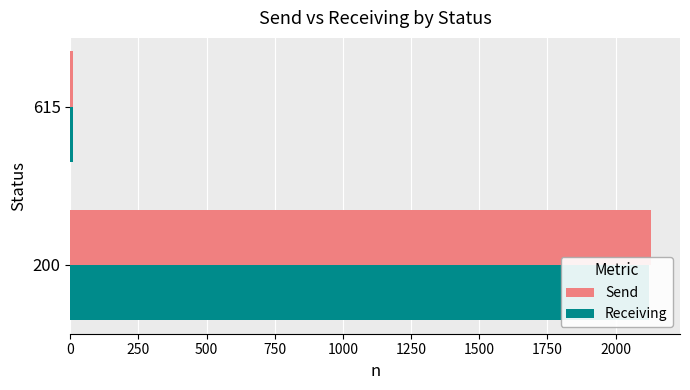

What is the sum of all Receiving values?

2130